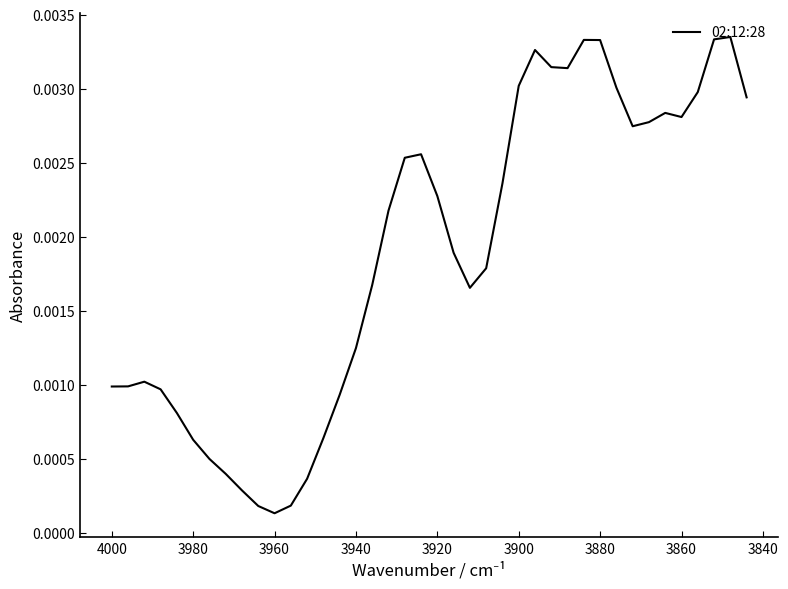

How many lines are shown in the chart?

1